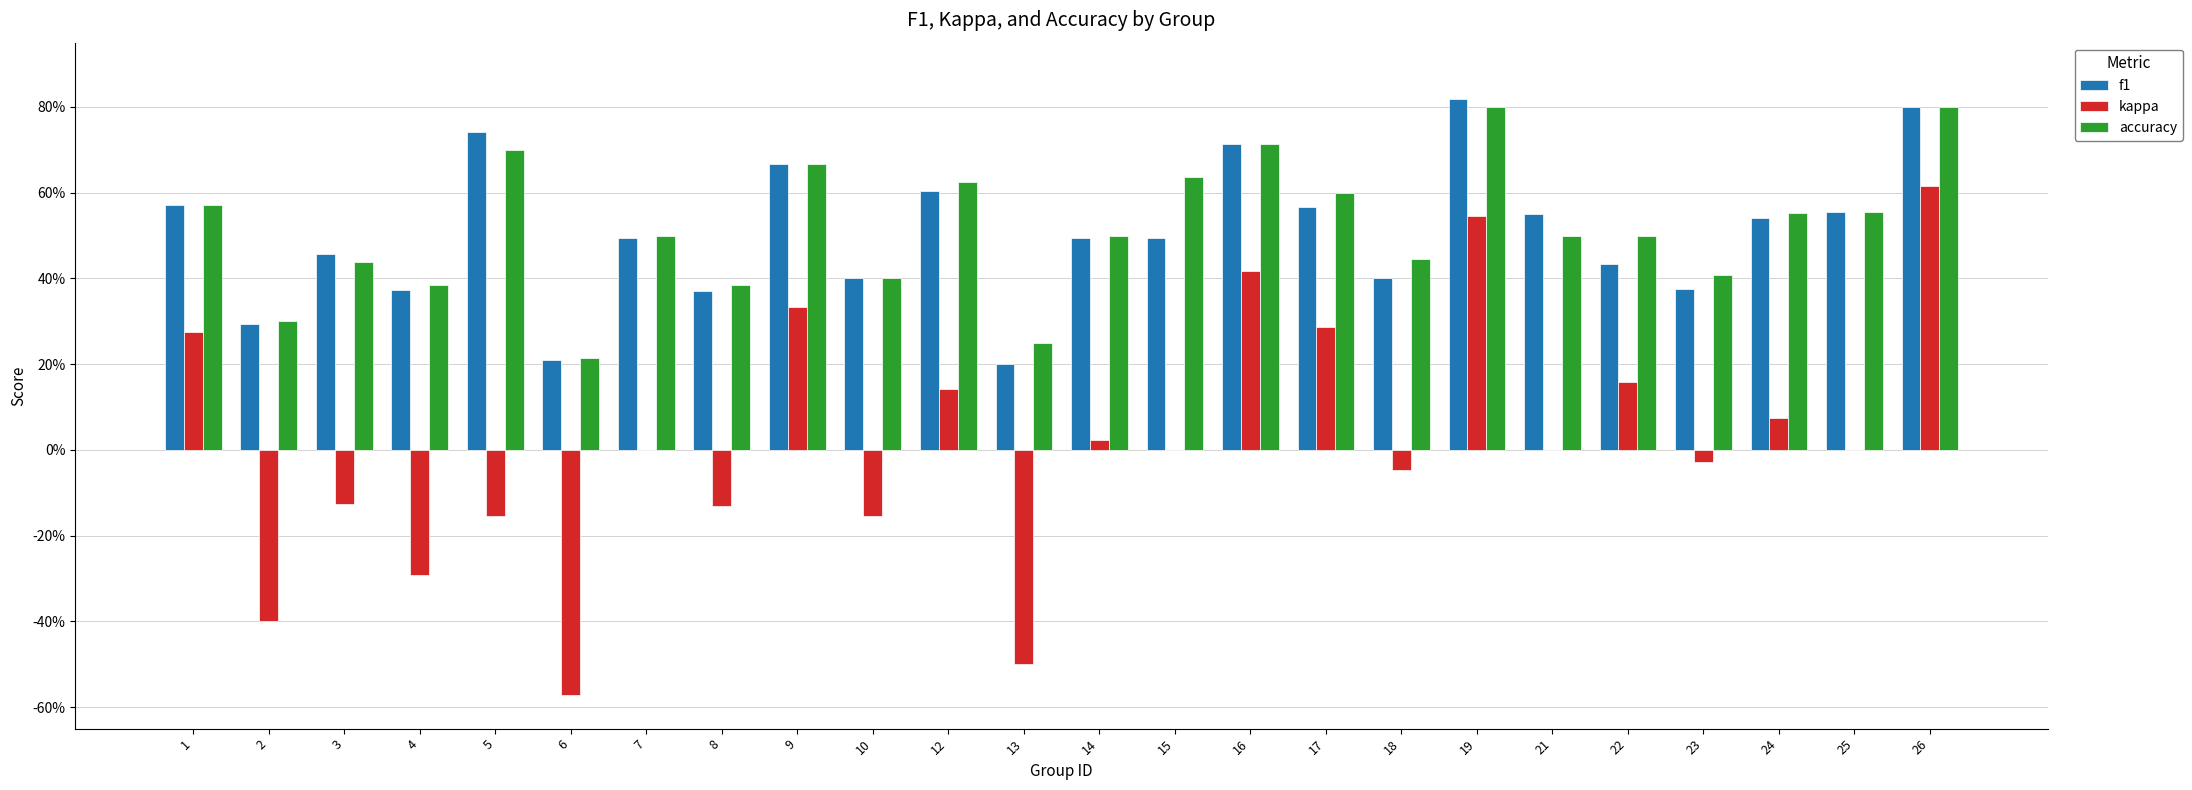

What are all the series names shown in the legend?

f1, kappa, accuracy